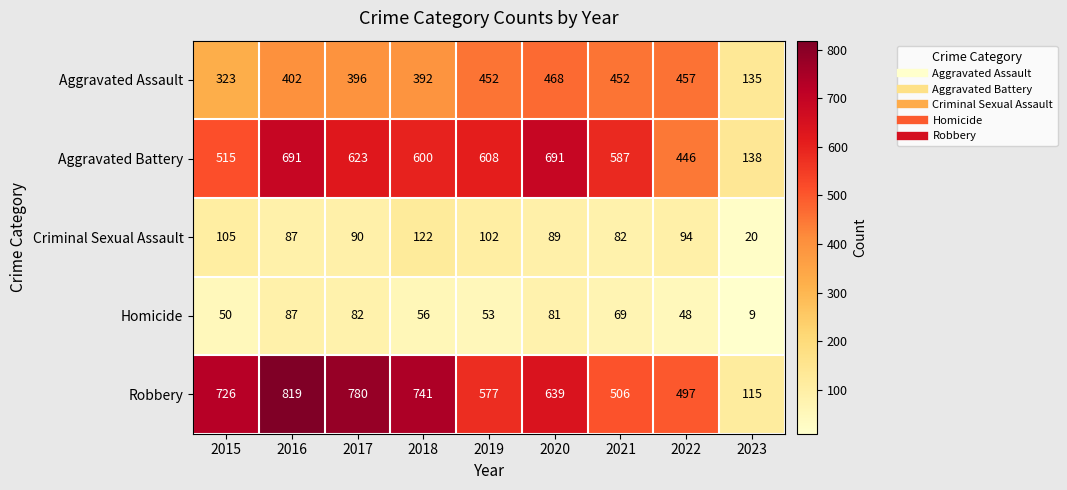

Which series has the largest total across all categories?

Robbery